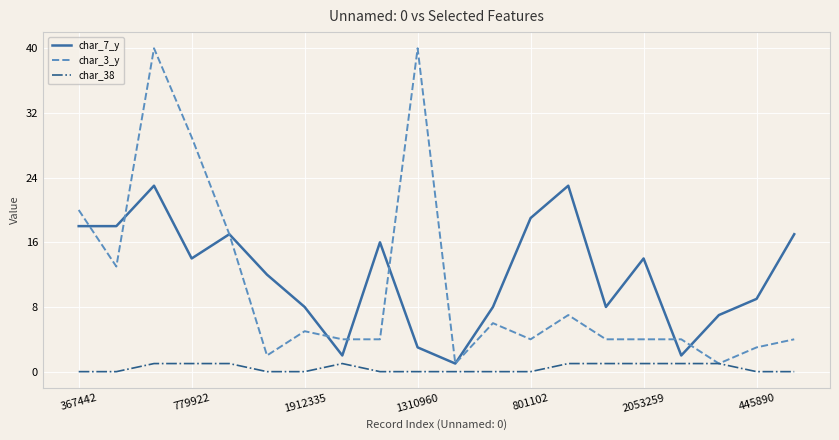

Reading left to right, transcribe all the data shown in this chart.

char_7_y: 18	18	23	14	17	12	8	2	16	3	1	8	19	23	8	14	2	7	9	17
char_3_y: 20	13	40	29	17	2	5	4	4	40	1	6	4	7	4	4	4	1	3	4
char_38: 0	0	1	1	1	0	0	1	0	0	0	0	0	1	1	1	1	1	0	0